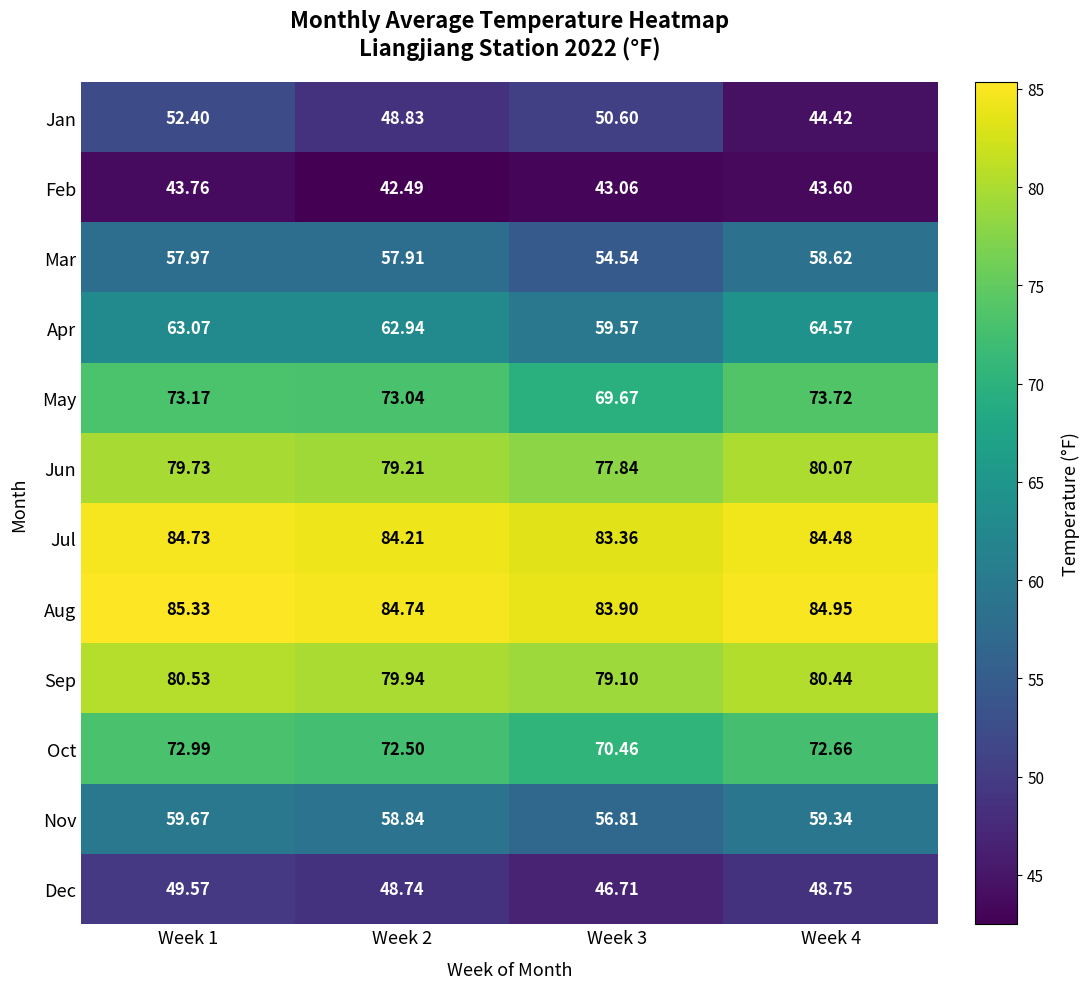

Is the value of Jul at Week 3 greater than the value of Jan at Week 1?

Yes